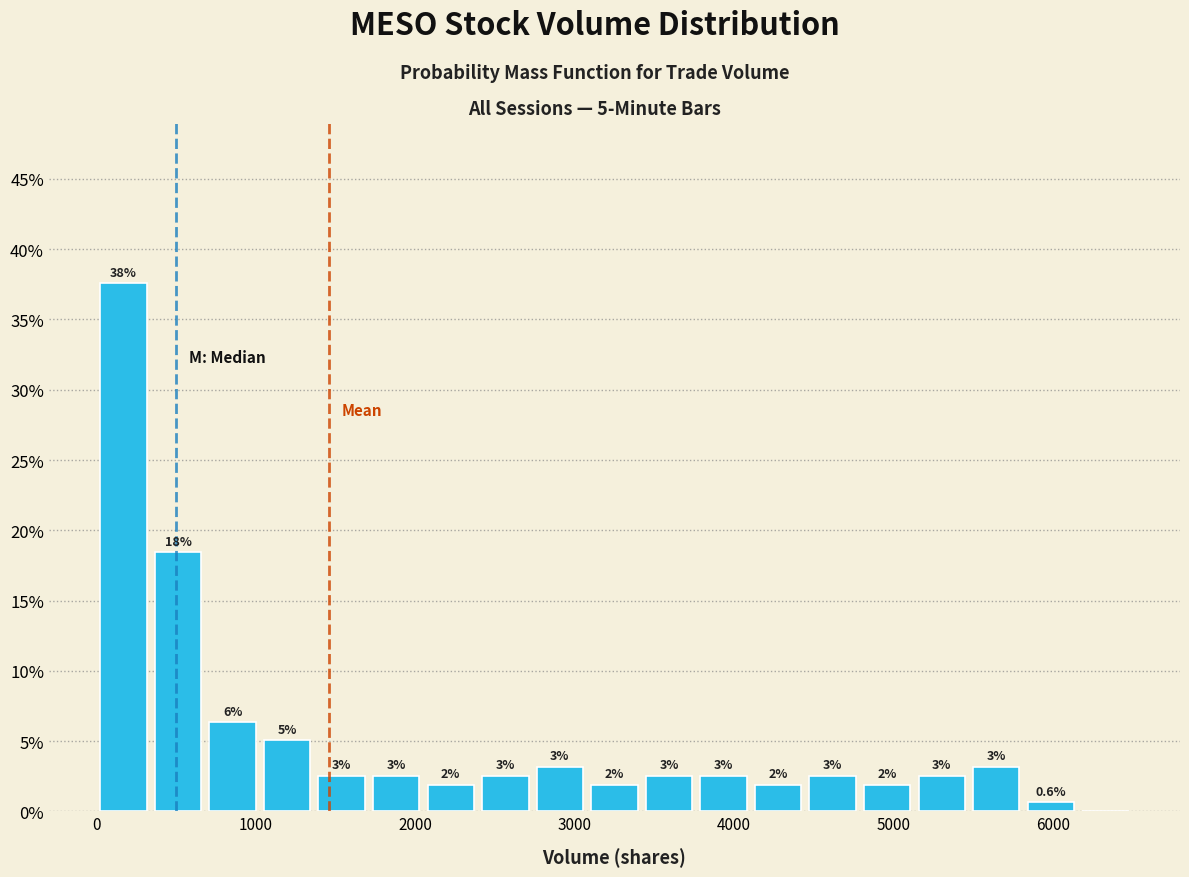

Around what value on the x-axis is the tallest bar? Give the approximate position of its centre, as read against the axis.

200